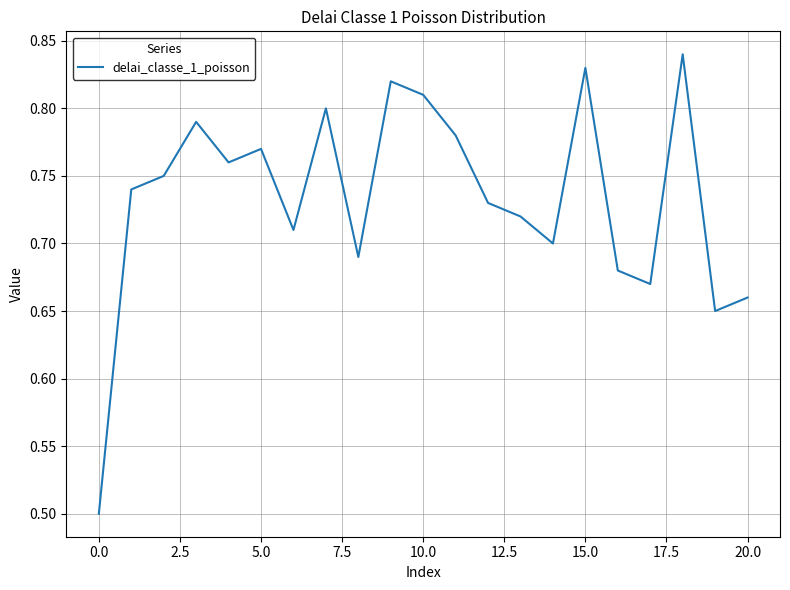

What is the difference between the maximum and minimum values?

0.3